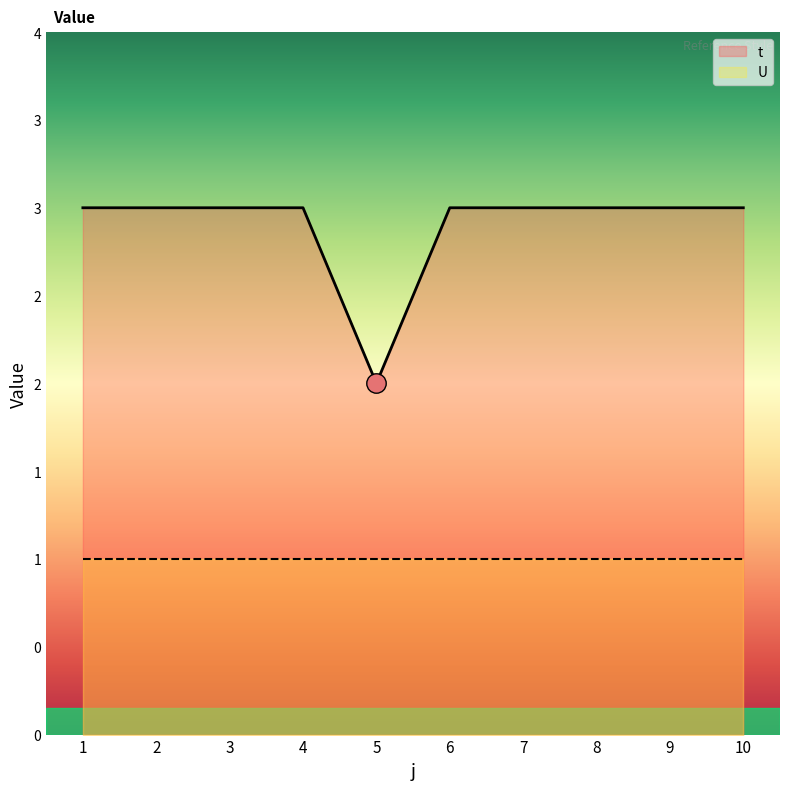

The value at 6 is 5. True or false?

False